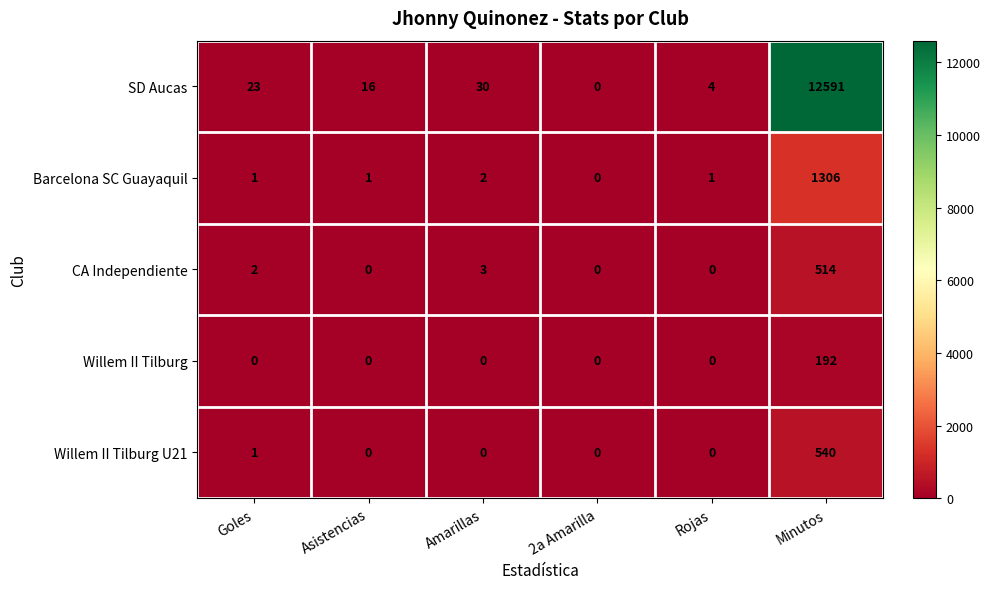

Which series has the largest range (max minus min)?

SD Aucas